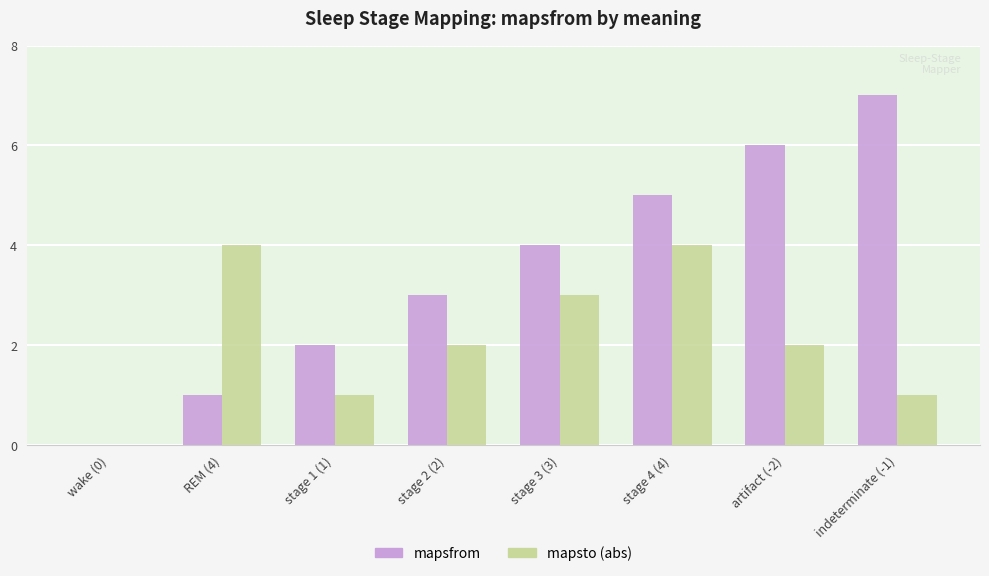

Reading right to left, list all the values displayed in this chart.

mapsfrom: indeterminate (-1)=7	artifact (-2)=6	stage 4 (4)=5	stage 3 (3)=4	stage 2 (2)=3	stage 1 (1)=2	REM (4)=1	wake (0)=0
mapsto (abs): indeterminate (-1)=1	artifact (-2)=2	stage 4 (4)=4	stage 3 (3)=3	stage 2 (2)=2	stage 1 (1)=1	REM (4)=4	wake (0)=0